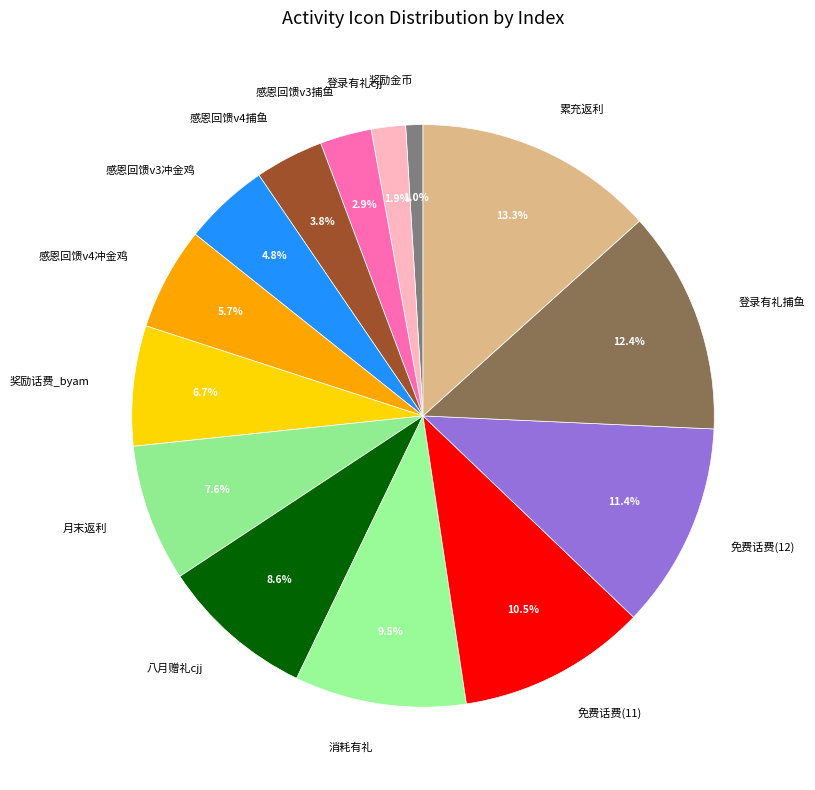

Count the number of slices in the pie.

14